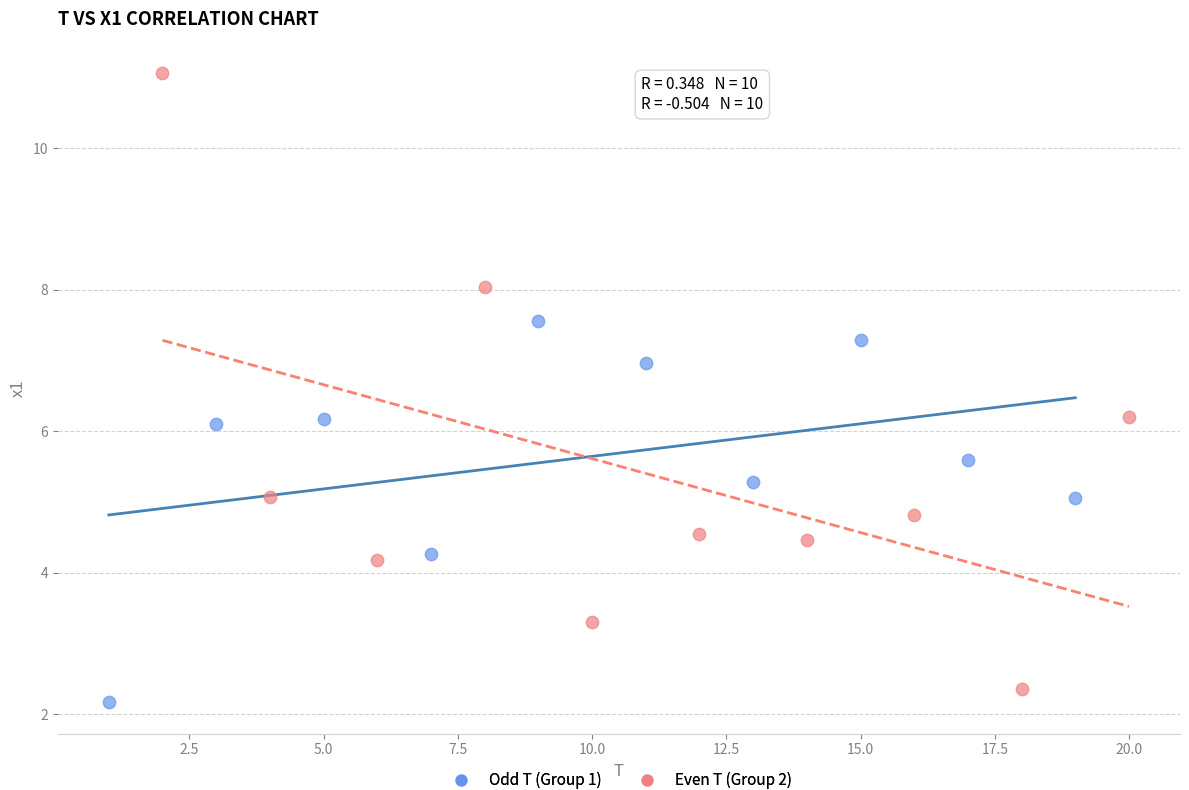

Which series reaches the maximum Y coordinate?

Even T (Group 2)